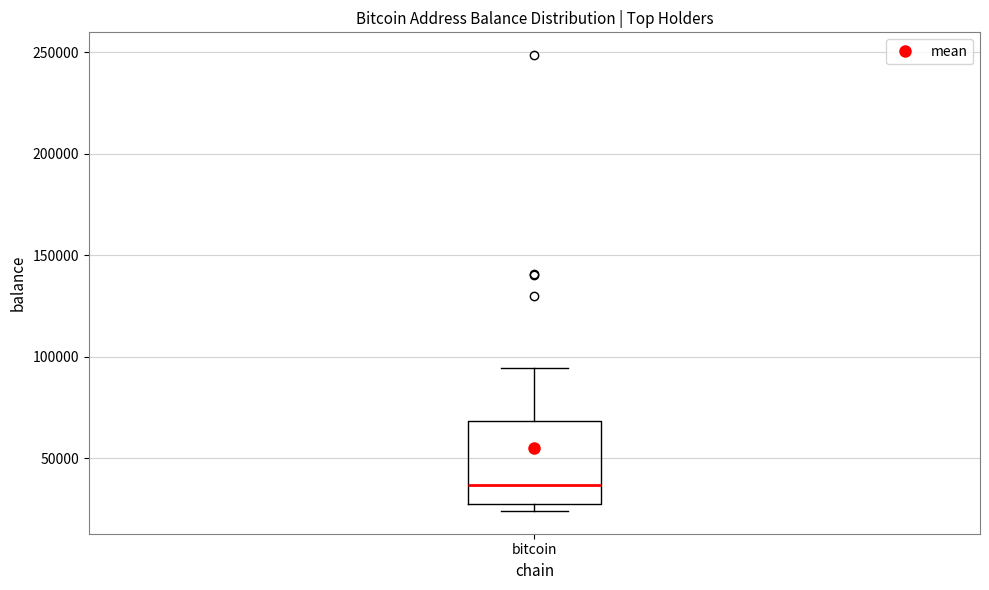

Where is the lower edge of the box for bitcoin on the y-axis? The values are not printed on the chart, so give them approximately, as read against the axis.

30000